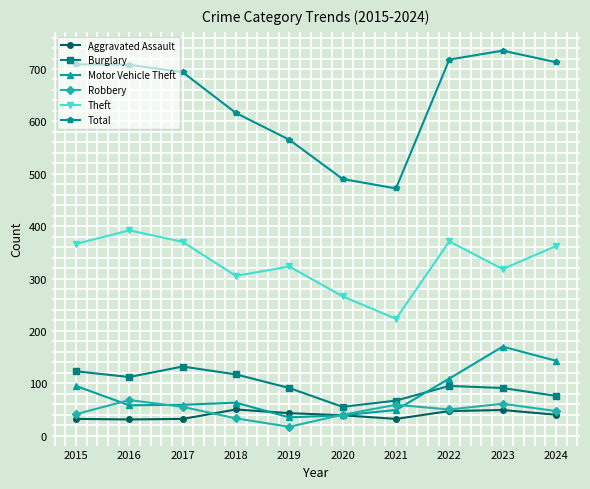

Is this an area chart (filled region under the line)?

No